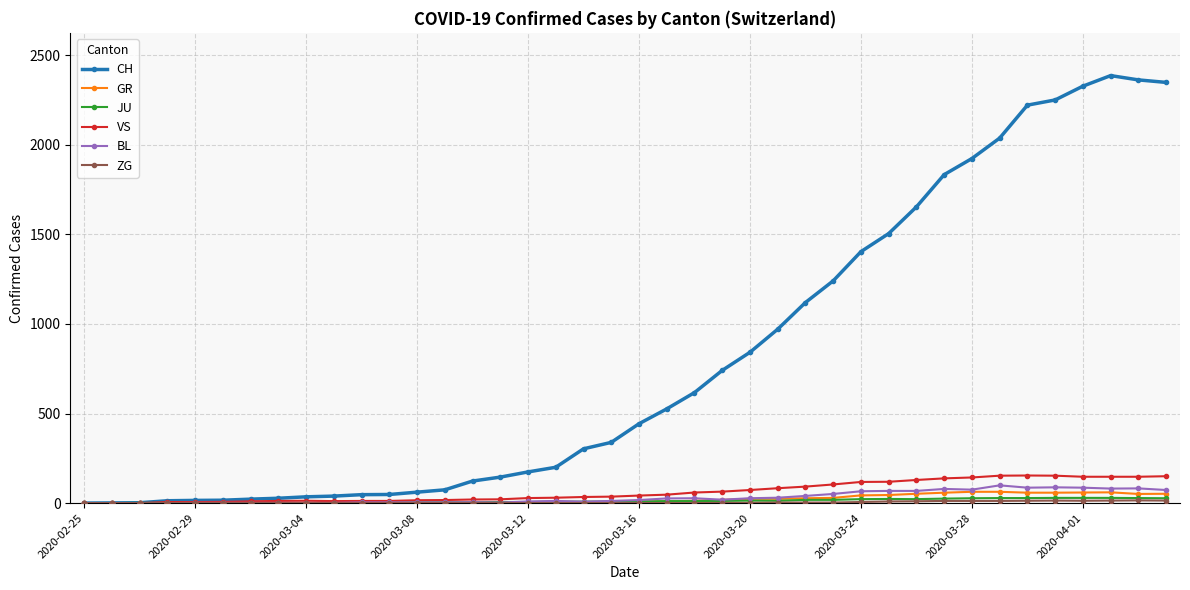

Which series has the largest total across all categories?

CH